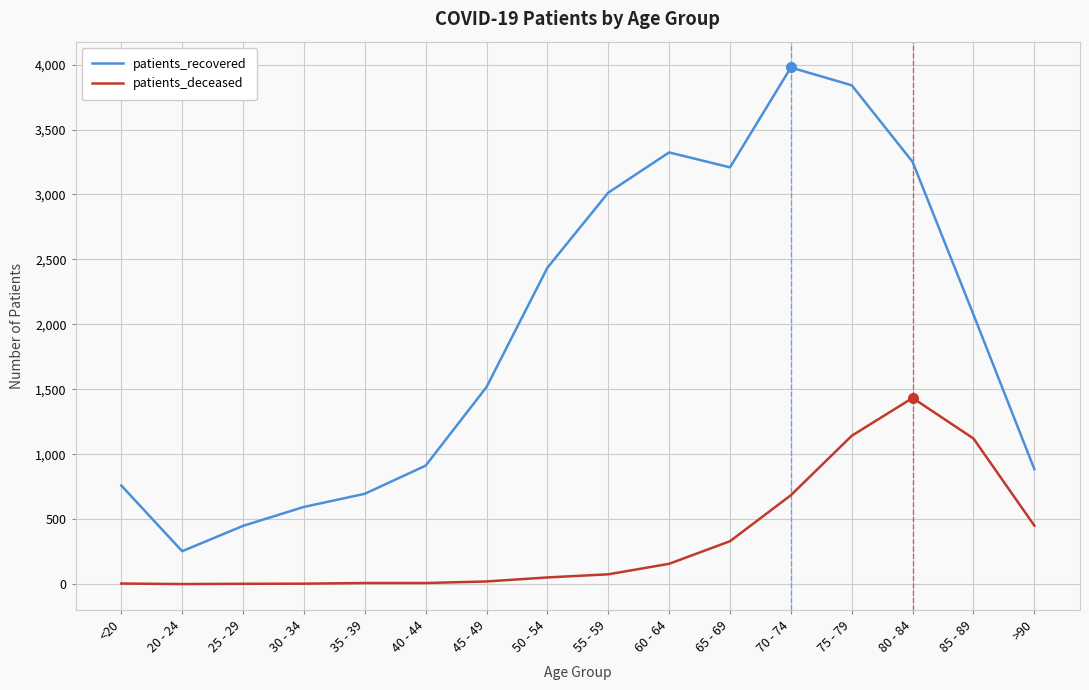

True or false: patients_recovered has a value of 3841 at 75 - 79.

True